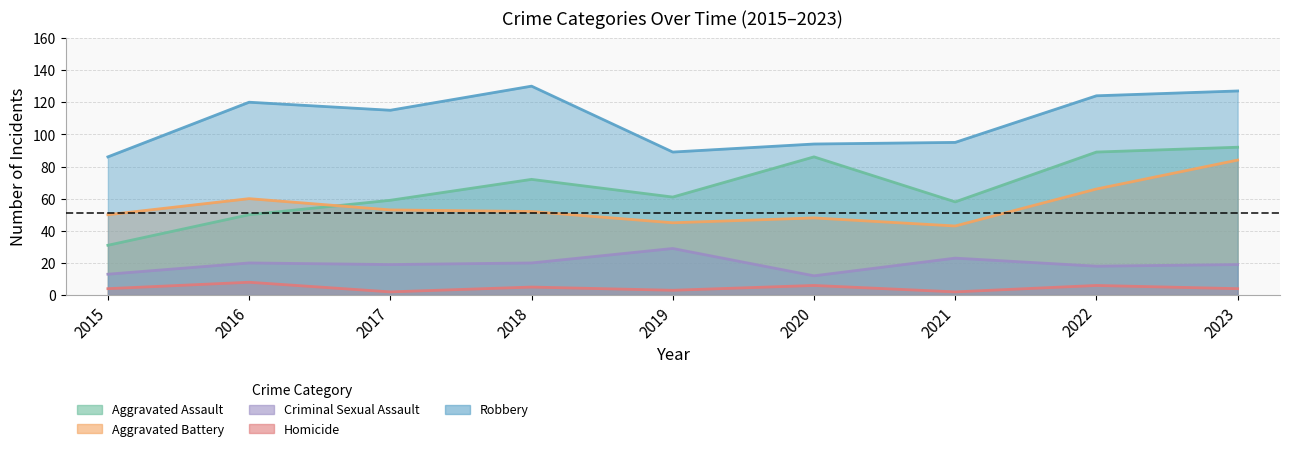

The value of Criminal Sexual Assault at 2019 is 29. True or false?

True